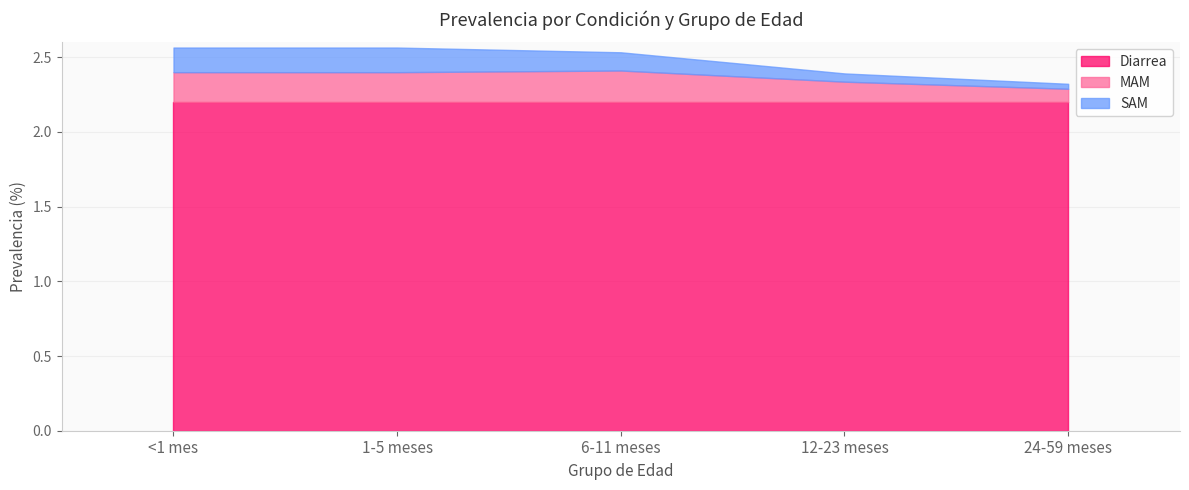

True or false: Diarrea and MAM intersect in this chart.

False